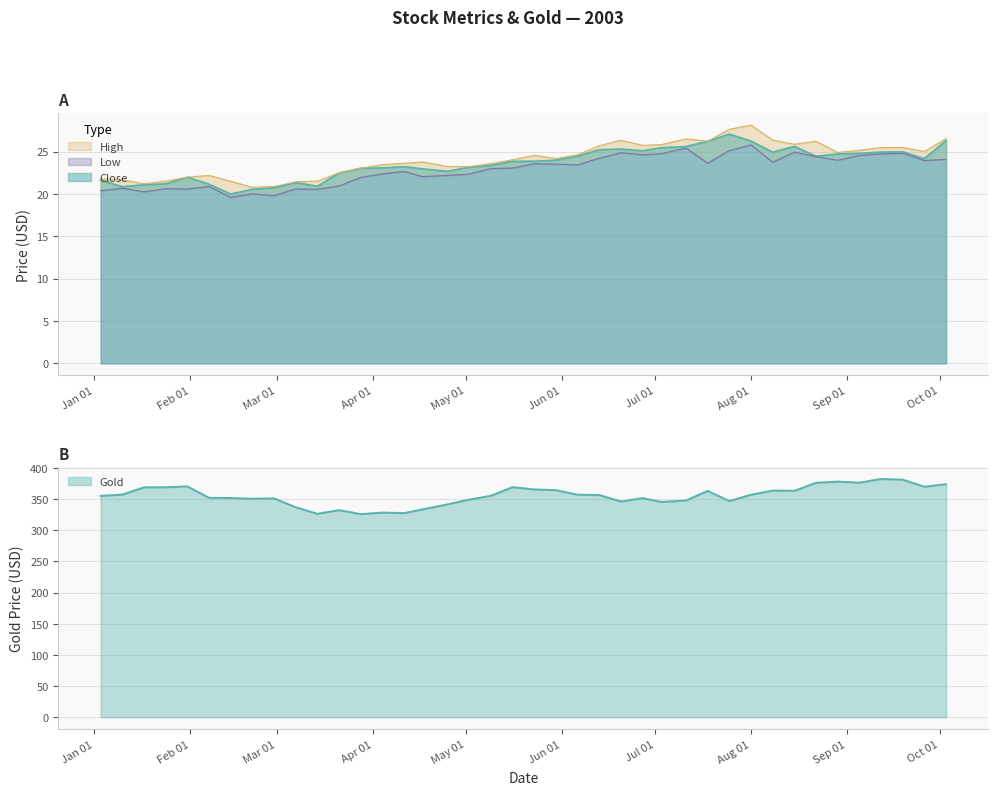

Where does the Gold series first go above 356?

2003-01-10